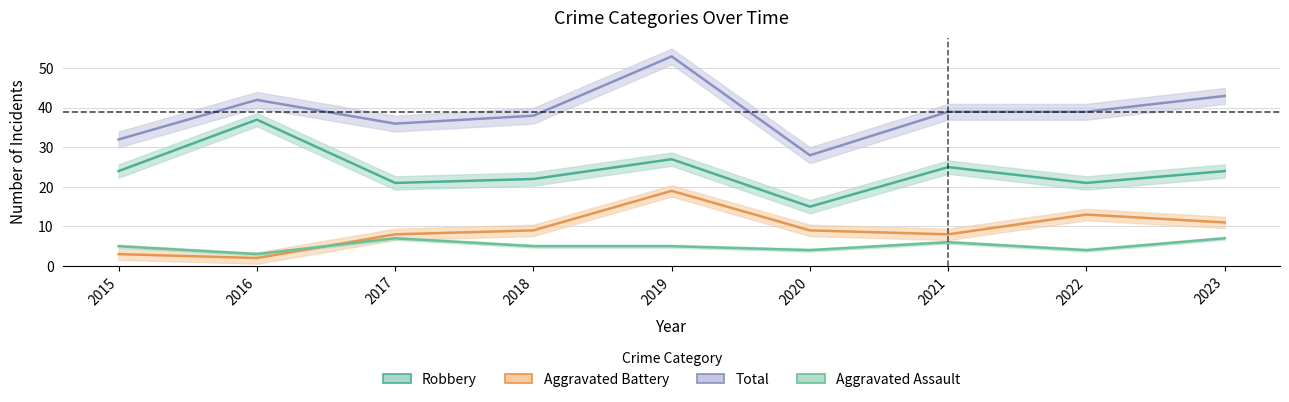

How many categories are shown in the chart?

9